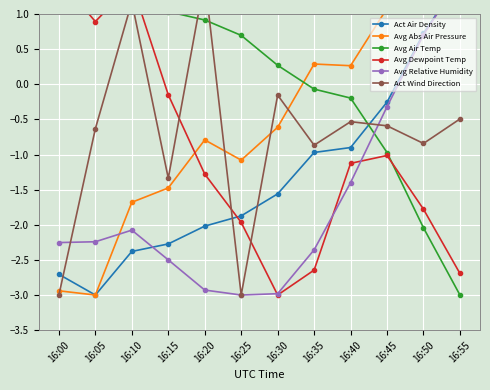

What is the value of the Act Air Density point at the 10th from the left?

-0.3